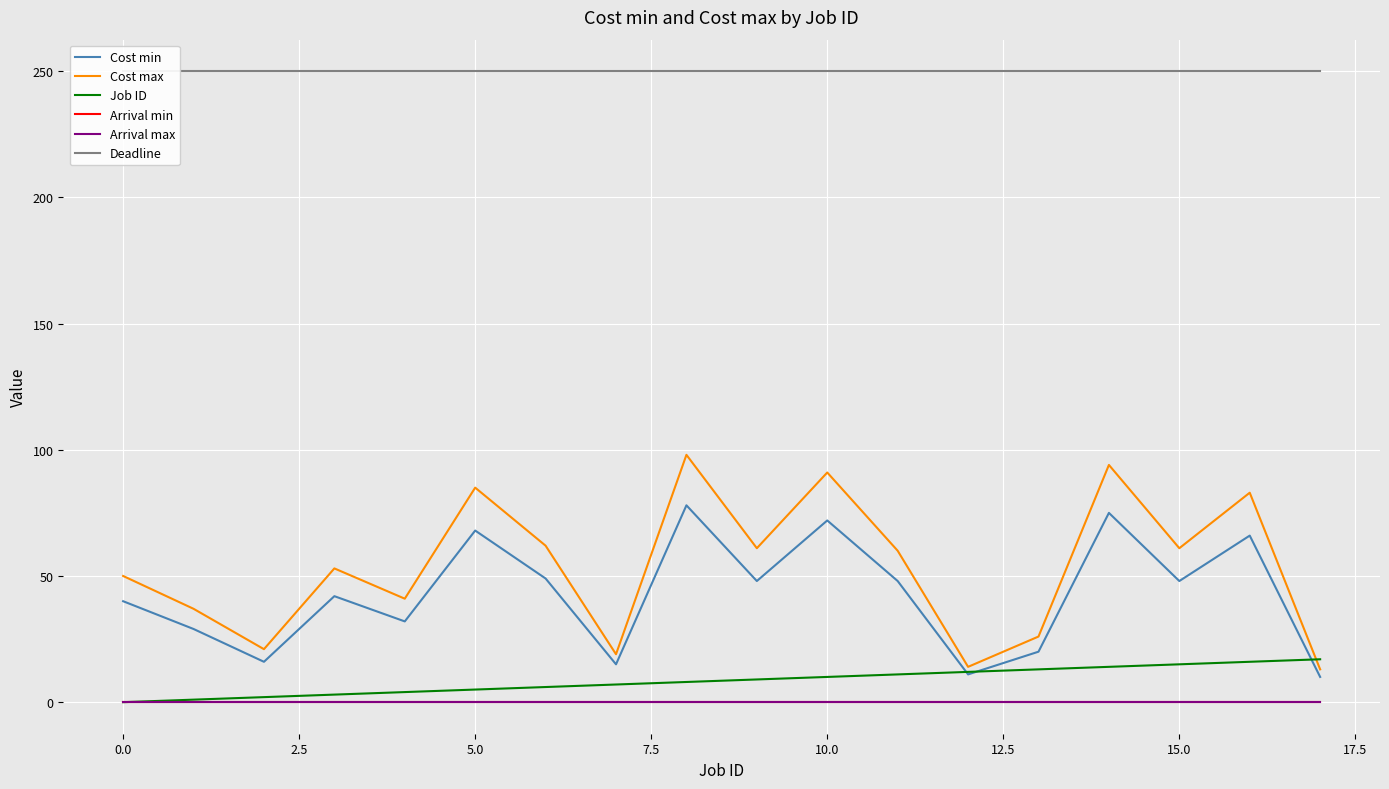

What position from the left is 16?

17